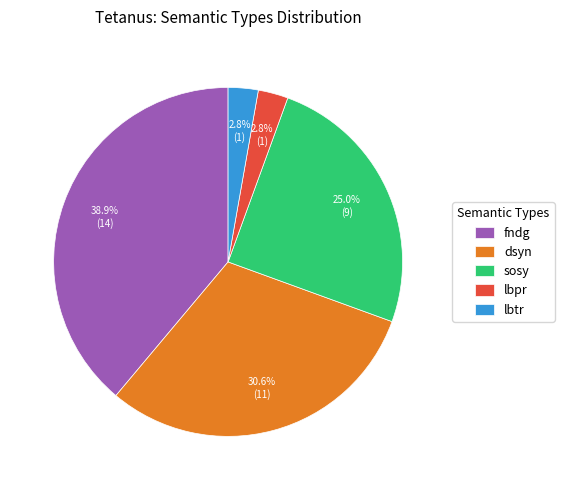

To the nearest percent, what is the difference between the largest and smallest slice percentages?

36%